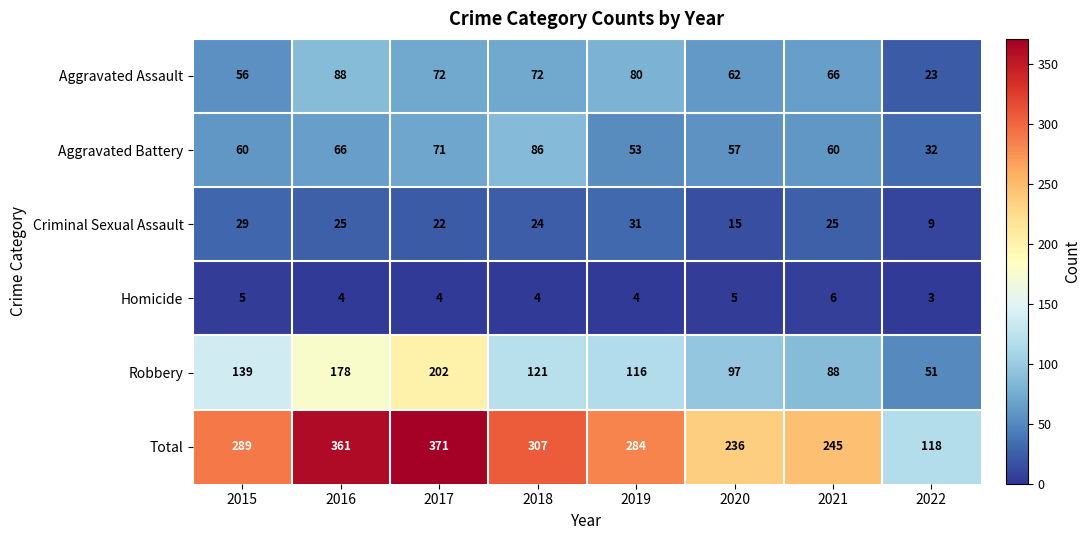

Which category has the lowest value across all series?

2022